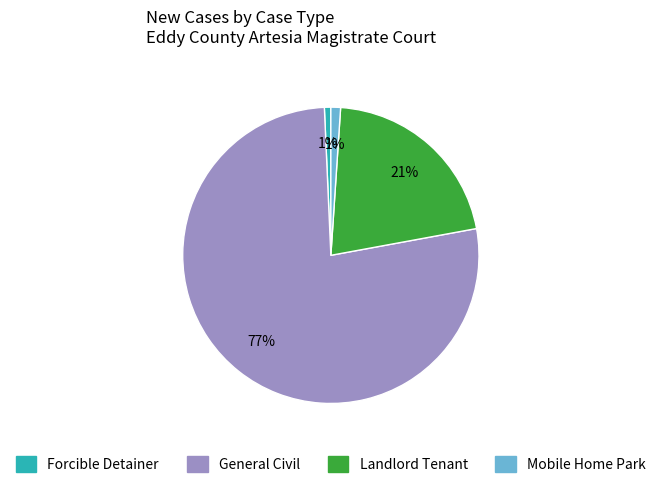

Is the sum of Forcible Detainer and General Civil greater than half?

Yes